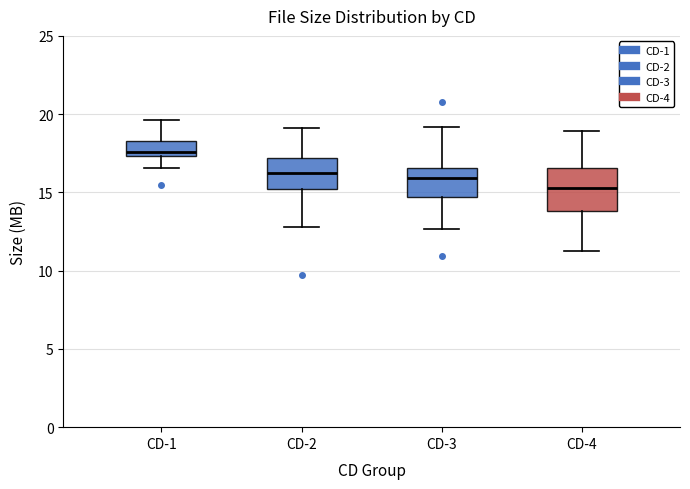

Reading left to right, transcribe this box plot: for each box, give where its median line is, the range the box spans, and where its two whiskers end, as read against the y-axis. The values are not printed on the chart, so give them approximately, as read against the axis.

CD-1: median 17.5 (just above the box's lower edge), box 17.5 to 18.5, whiskers 16.5 to 19.5
CD-2: median 16.5, box 15.0 to 17.0, whiskers 13.0 to 19.0
CD-3: median 16.0, box 14.5 to 16.5, whiskers 12.5 to 19.0
CD-4: median 15.5, box 14.0 to 16.5, whiskers 11.0 to 19.0